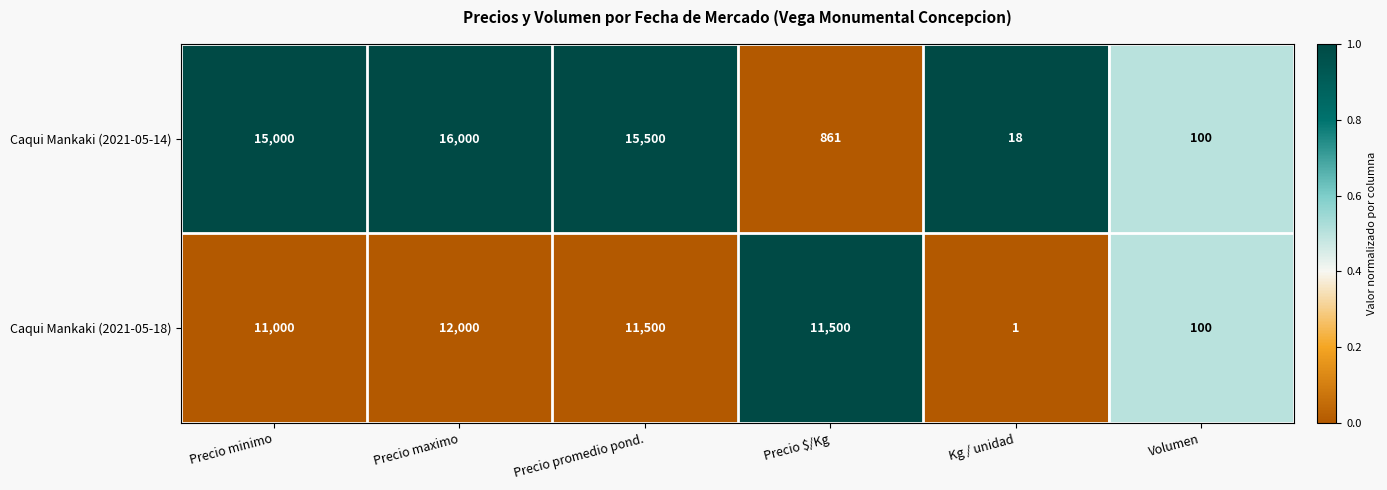

At which label is Caqui Mankaki (2021-05-14) closest to 8009?

Precio minimo